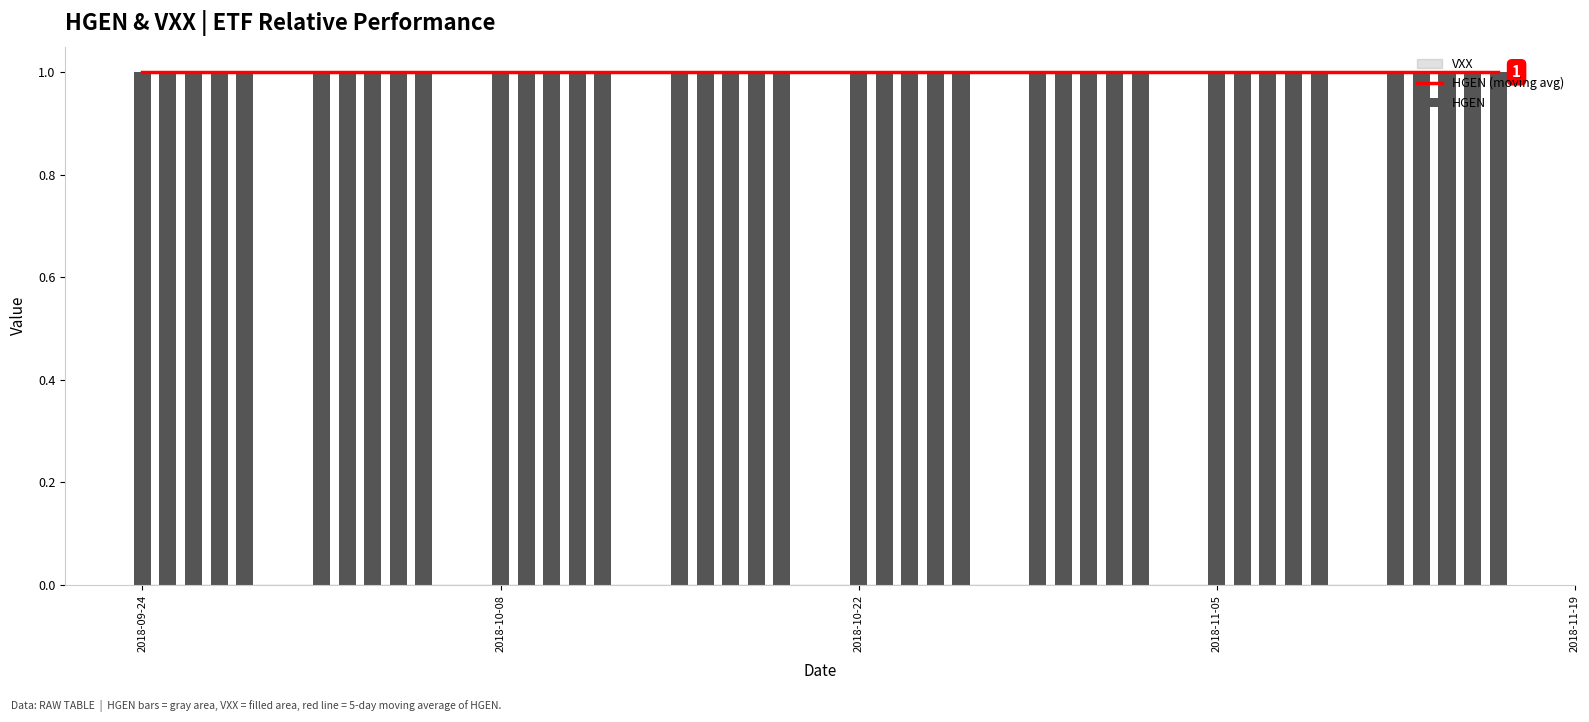

True or false: HGEN has a value of 2 at 25.

False